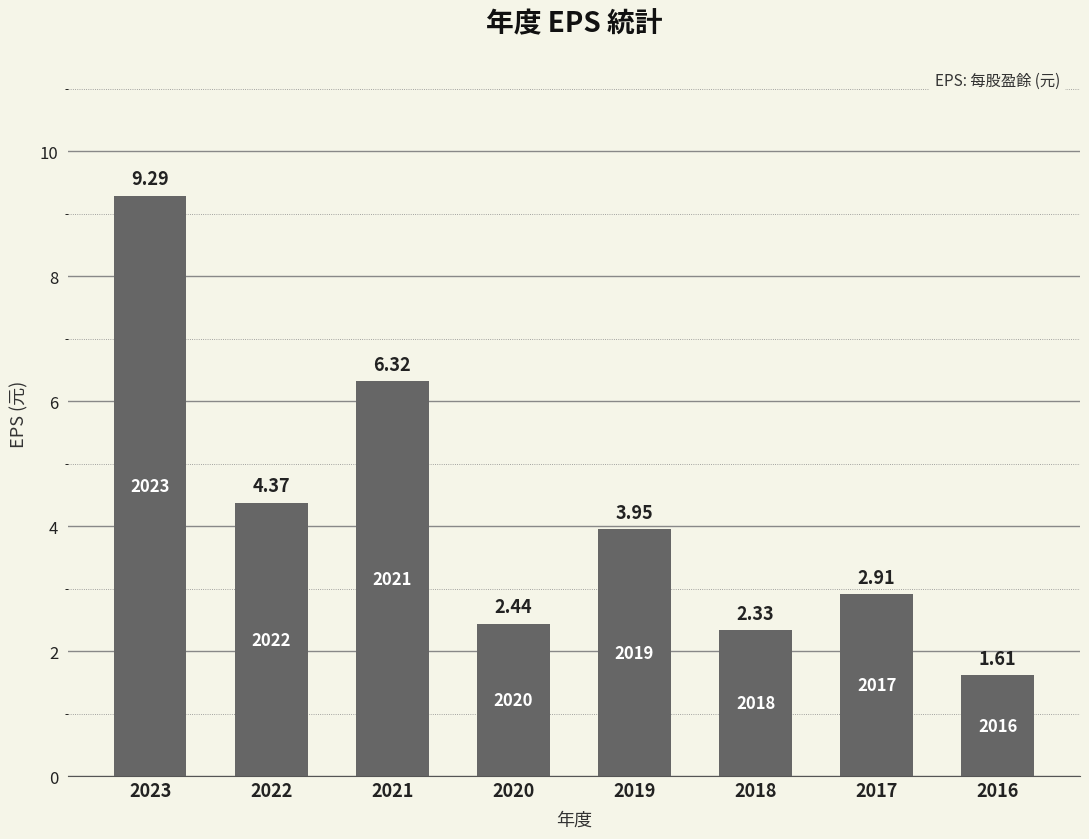

What is the sum of the values at 2021 and 2020?

8.8